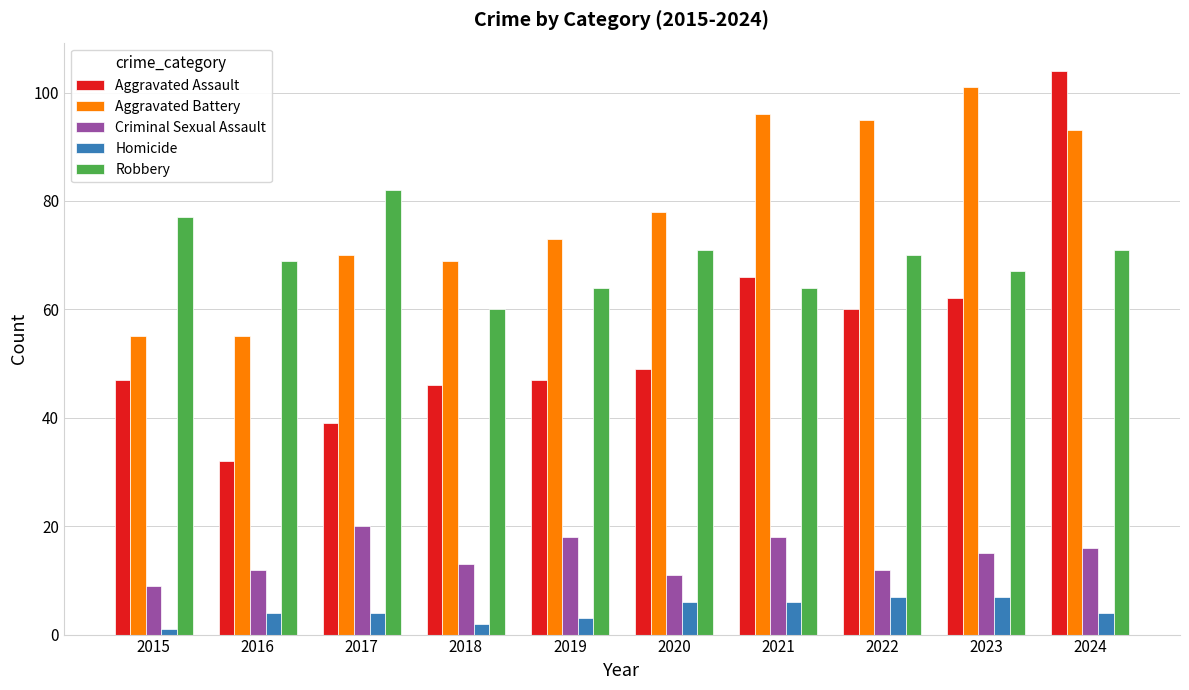

At how many categories does at least one series exceed 32?

10